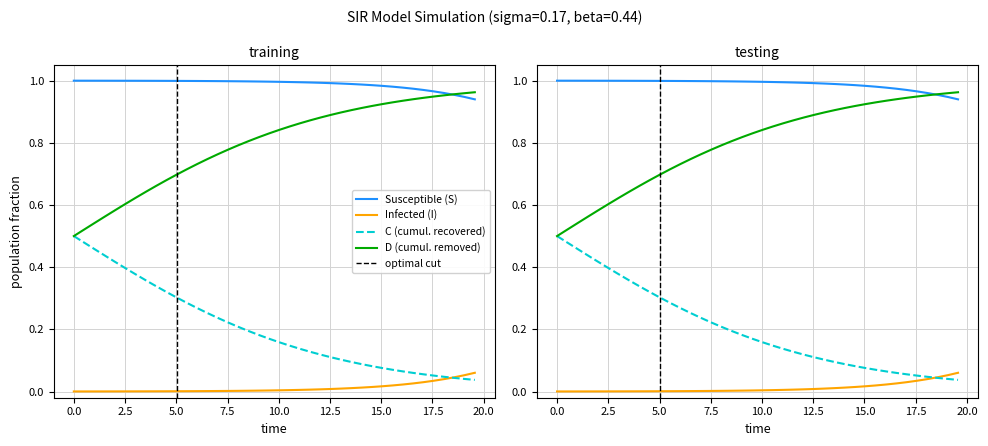

True or false: C has more than 1 points higher than both neighbors.

False